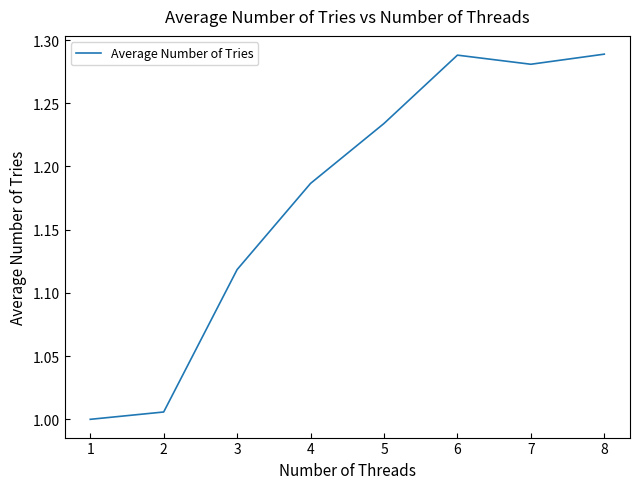

True or false: the data shows 1.7 at 3.

False